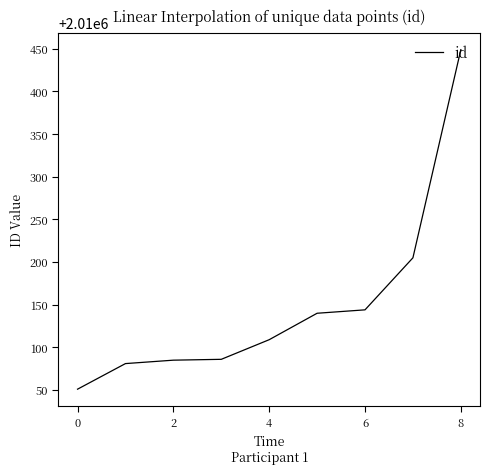

How many lines are shown in the chart?

1